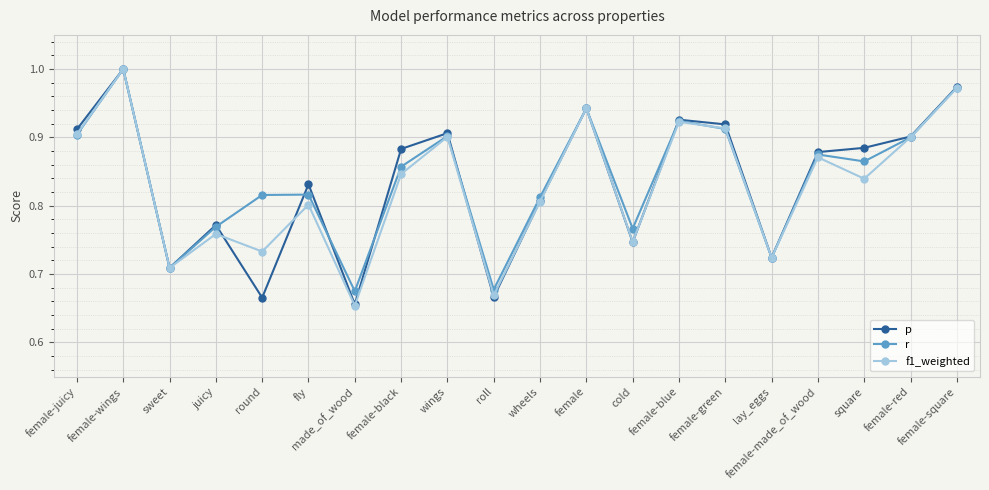

The f1_weighted series shows 1.0 at female-wings. True or false?

True